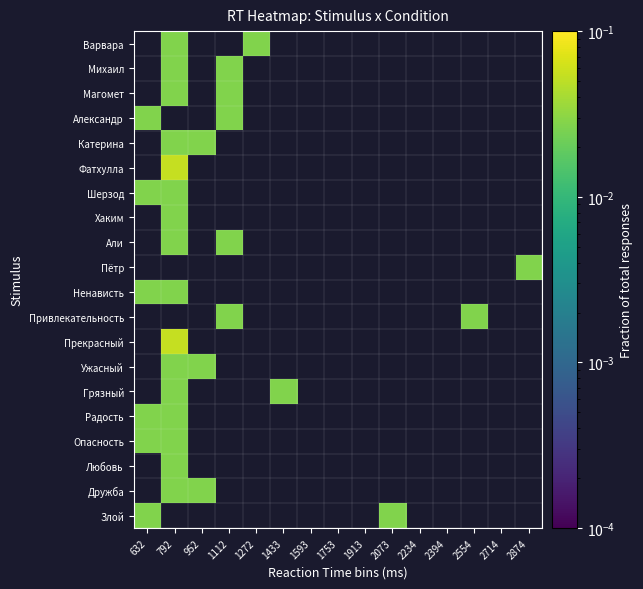

At how many categories does at least one series exceed 0?

9